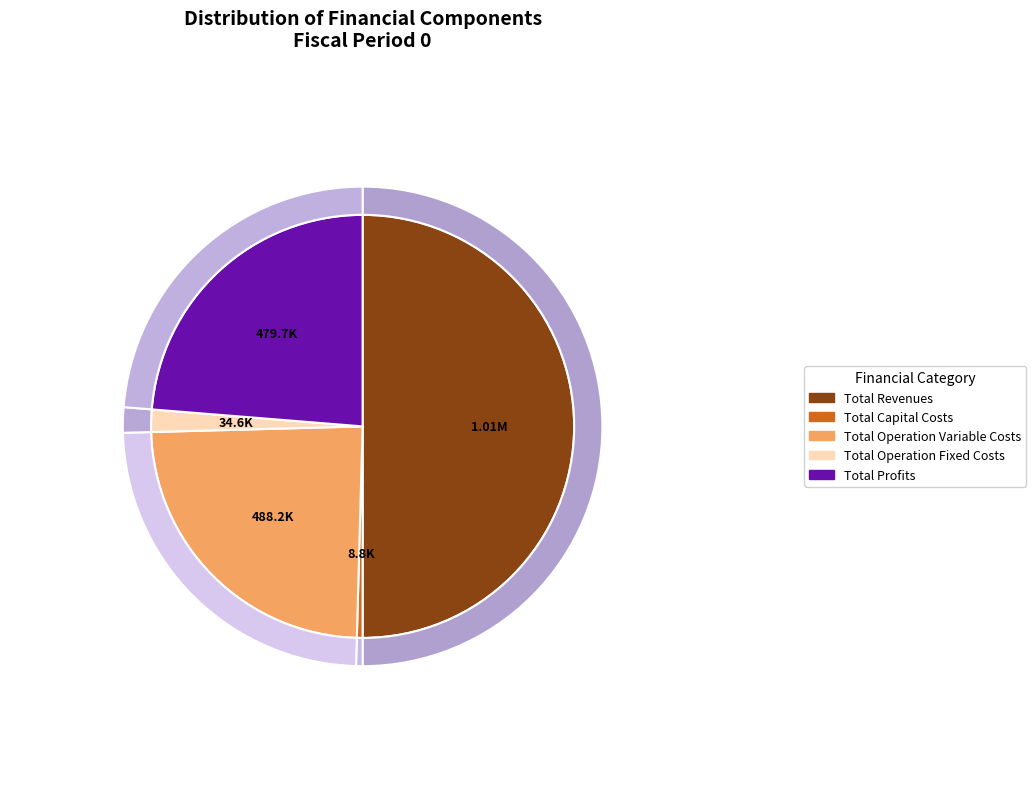

To the nearest percent, what is the combined percentage of Total Revenues and Total Profits?

74%